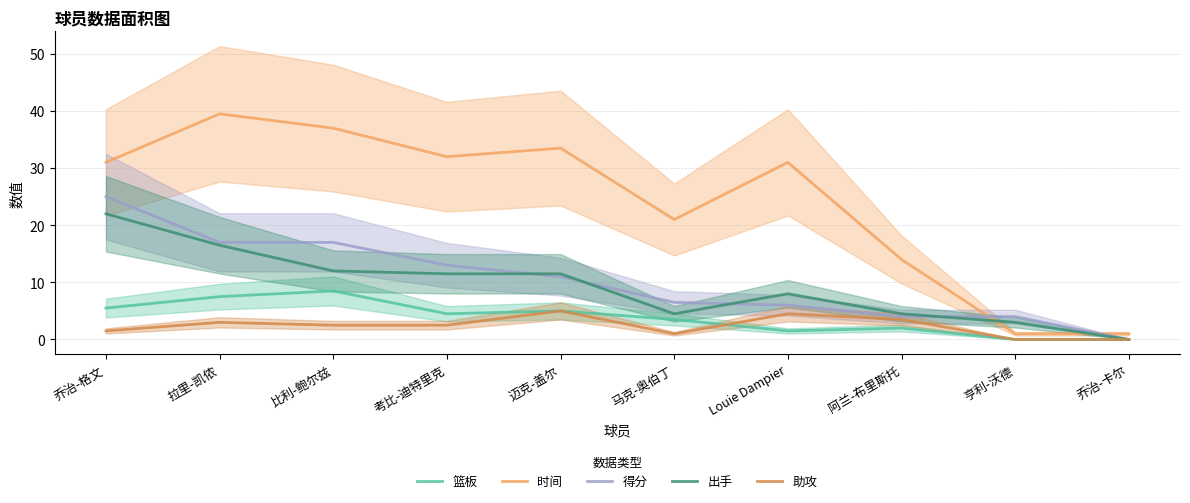

How many positive values does the 出手 series have?

9